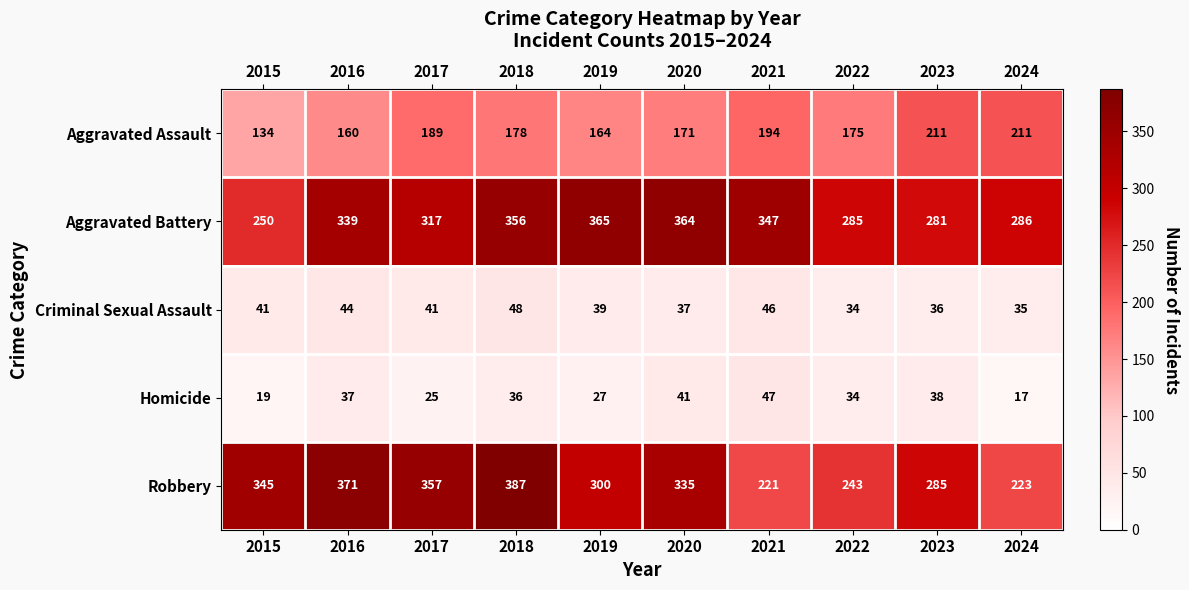

Where is Homicide nearest to the value 32?

2022